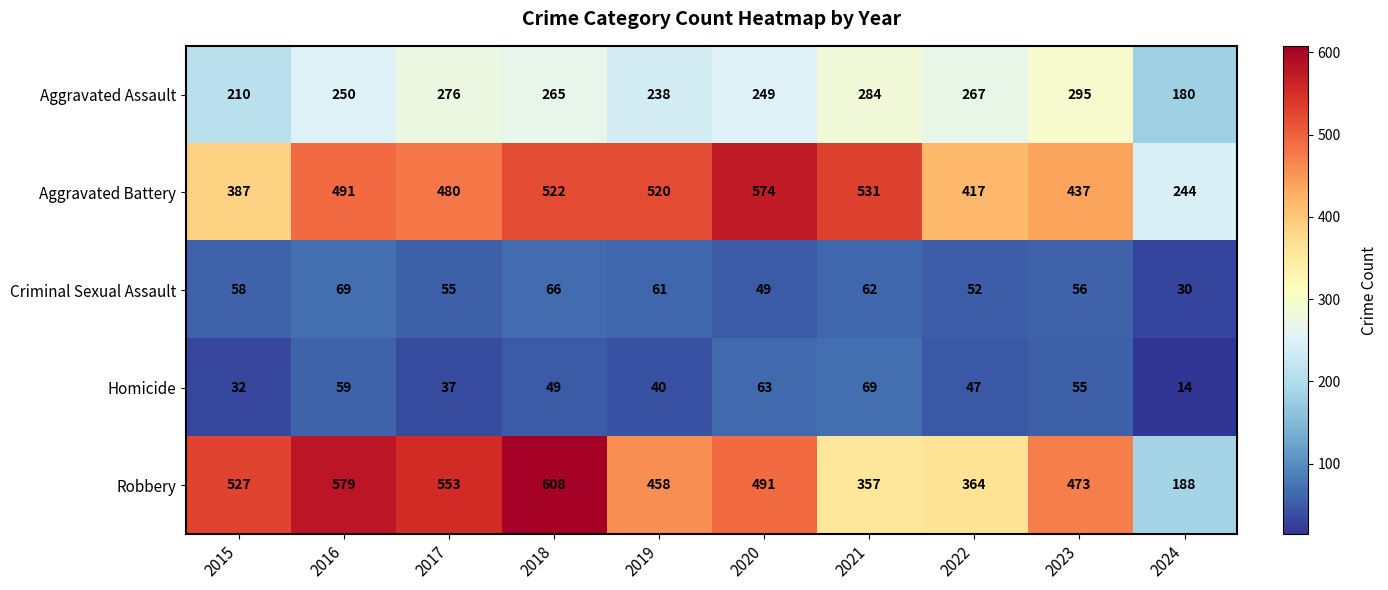

What is the difference between the highest and lowest values at 2022?

370